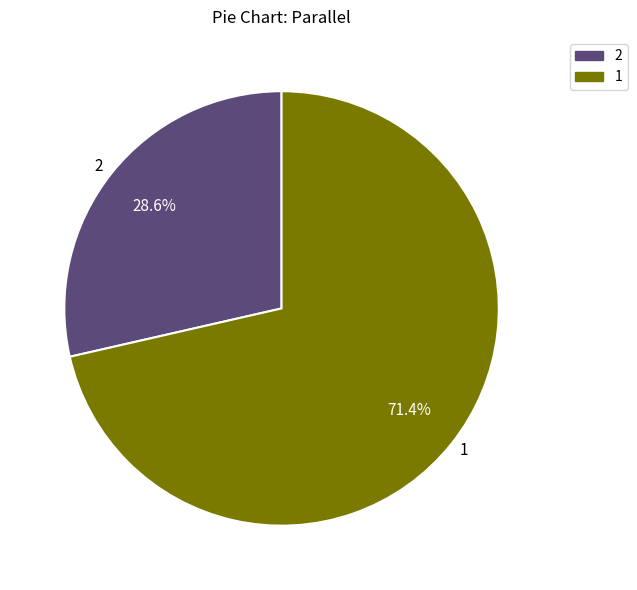

Is it true that 1 is 5% of the pie?

False